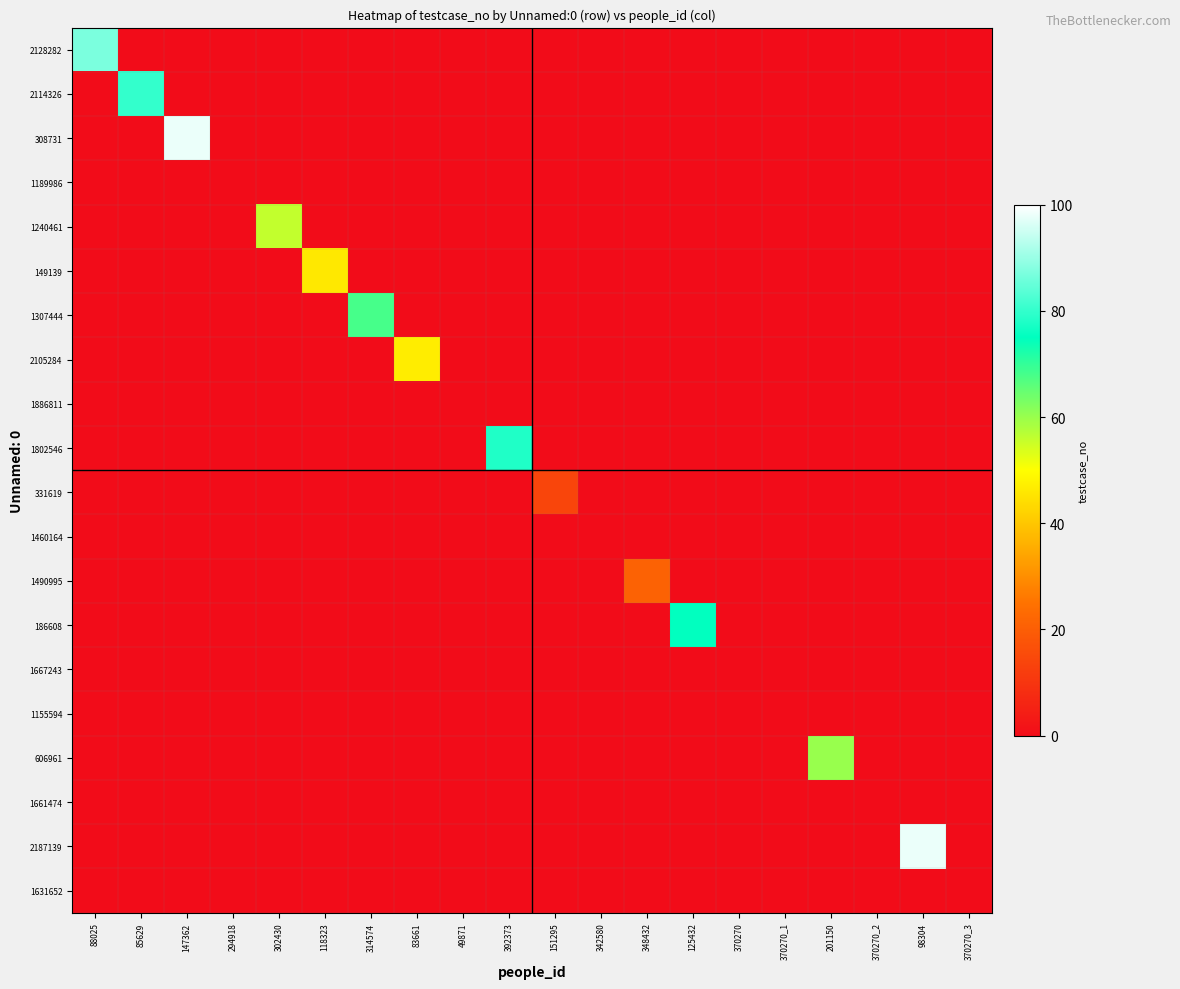

Reading left to right, list all the values displayed in this chart.

2128282: 88025=87	85629=0	147362=0	294918=0	302430=0	118323=0	314574=0	83661=0	49871=0	392373=0	151295=0	342580=0	348432=0	125432=0	370270=0	370270_1=0	201150=0	370270_2=0	98304=0	370270_3=0
2114326: 88025=0	85629=80	147362=0	294918=0	302430=0	118323=0	314574=0	83661=0	49871=0	392373=0	151295=0	342580=0	348432=0	125432=0	370270=0	370270_1=0	201150=0	370270_2=0	98304=0	370270_3=0
308731: 88025=0	85629=0	147362=98	294918=0	302430=0	118323=0	314574=0	83661=0	49871=0	392373=0	151295=0	342580=0	348432=0	125432=0	370270=0	370270_1=0	201150=0	370270_2=0	98304=0	370270_3=0
1189986: 88025=0	85629=0	147362=0	294918=0	302430=0	118323=0	314574=0	83661=0	49871=0	392373=0	151295=0	342580=0	348432=0	125432=0	370270=0	370270_1=0	201150=0	370270_2=0	98304=0	370270_3=0
1240461: 88025=0	85629=0	147362=0	294918=0	302430=56	118323=0	314574=0	83661=0	49871=0	392373=0	151295=0	342580=0	348432=0	125432=0	370270=0	370270_1=0	201150=0	370270_2=0	98304=0	370270_3=0
149139: 88025=0	85629=0	147362=0	294918=0	302430=0	118323=46	314574=0	83661=0	49871=0	392373=0	151295=0	342580=0	348432=0	125432=0	370270=0	370270_1=0	201150=0	370270_2=0	98304=0	370270_3=0
1307444: 88025=0	85629=0	147362=0	294918=0	302430=0	118323=0	314574=68	83661=0	49871=0	392373=0	151295=0	342580=0	348432=0	125432=0	370270=0	370270_1=0	201150=0	370270_2=0	98304=0	370270_3=0
2105284: 88025=0	85629=0	147362=0	294918=0	302430=0	118323=0	314574=0	83661=47	49871=0	392373=0	151295=0	342580=0	348432=0	125432=0	370270=0	370270_1=0	201150=0	370270_2=0	98304=0	370270_3=0
1886811: 88025=0	85629=0	147362=0	294918=0	302430=0	118323=0	314574=0	83661=0	49871=0	392373=0	151295=0	342580=0	348432=0	125432=0	370270=0	370270_1=0	201150=0	370270_2=0	98304=0	370270_3=0
1802546: 88025=0	85629=0	147362=0	294918=0	302430=0	118323=0	314574=0	83661=0	49871=0	392373=78	151295=0	342580=0	348432=0	125432=0	370270=0	370270_1=0	201150=0	370270_2=0	98304=0	370270_3=0
331619: 88025=0	85629=0	147362=0	294918=0	302430=0	118323=0	314574=0	83661=0	49871=0	392373=0	151295=14	342580=0	348432=0	125432=0	370270=0	370270_1=0	201150=0	370270_2=0	98304=0	370270_3=0
1460164: 88025=0	85629=0	147362=0	294918=0	302430=0	118323=0	314574=0	83661=0	49871=0	392373=0	151295=0	342580=0	348432=0	125432=0	370270=0	370270_1=0	201150=0	370270_2=0	98304=0	370270_3=0
1490995: 88025=0	85629=0	147362=0	294918=0	302430=0	118323=0	314574=0	83661=0	49871=0	392373=0	151295=0	342580=0	348432=21	125432=0	370270=0	370270_1=0	201150=0	370270_2=0	98304=0	370270_3=0
186608: 88025=0	85629=0	147362=0	294918=0	302430=0	118323=0	314574=0	83661=0	49871=0	392373=0	151295=0	342580=0	348432=0	125432=75	370270=0	370270_1=0	201150=0	370270_2=0	98304=0	370270_3=0
1667243: 88025=0	85629=0	147362=0	294918=0	302430=0	118323=0	314574=0	83661=0	49871=0	392373=0	151295=0	342580=0	348432=0	125432=0	370270=0	370270_1=0	201150=0	370270_2=0	98304=0	370270_3=0
1155594: 88025=0	85629=0	147362=0	294918=0	302430=0	118323=0	314574=0	83661=0	49871=0	392373=0	151295=0	342580=0	348432=0	125432=0	370270=0	370270_1=0	201150=0	370270_2=0	98304=0	370270_3=0
606961: 88025=0	85629=0	147362=0	294918=0	302430=0	118323=0	314574=0	83661=0	49871=0	392373=0	151295=0	342580=0	348432=0	125432=0	370270=0	370270_1=0	201150=60	370270_2=0	98304=0	370270_3=0
1661474: 88025=0	85629=0	147362=0	294918=0	302430=0	118323=0	314574=0	83661=0	49871=0	392373=0	151295=0	342580=0	348432=0	125432=0	370270=0	370270_1=0	201150=0	370270_2=0	98304=0	370270_3=0
2187139: 88025=0	85629=0	147362=0	294918=0	302430=0	118323=0	314574=0	83661=0	49871=0	392373=0	151295=0	342580=0	348432=0	125432=0	370270=0	370270_1=0	201150=0	370270_2=0	98304=98	370270_3=0
1631652: 88025=0	85629=0	147362=0	294918=0	302430=0	118323=0	314574=0	83661=0	49871=0	392373=0	151295=0	342580=0	348432=0	125432=0	370270=0	370270_1=0	201150=0	370270_2=0	98304=0	370270_3=0